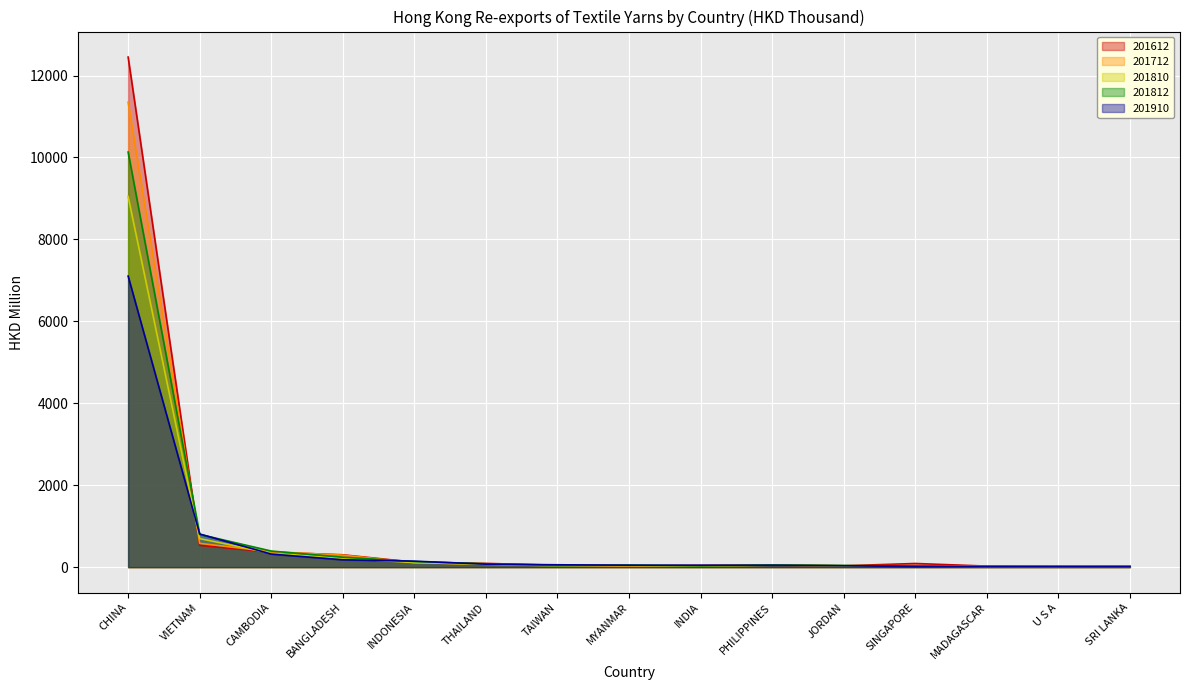

Reading left to right, list all the values displayed in this chart.

201612: 12451.0	534.0	365.5	301.6	120.8	91.5	47.3	31.0	43.1	46.3	33.3	89.3	25.6	15.7	30.9
201712: 11348.6	580.3	377.4	293.6	108.3	74.4	49.4	31.6	29.1	54.0	32.5	36.8	20.3	14.2	23.7
201810: 9049.6	695.8	339.2	216.7	112.3	69.4	33.2	37.3	25.9	45.9	33.6	24.2	17.4	18.1	11.1
201812: 10132.1	799.1	393.0	242.0	137.1	82.9	39.6	51.9	31.6	54.0	39.7	27.8	19.8	20.9	13.3
201910: 7104.6	809.5	319.5	179.6	146.2	72.5	57.9	47.0	46.4	45.4	34.7	15.4	13.9	12.5	11.9